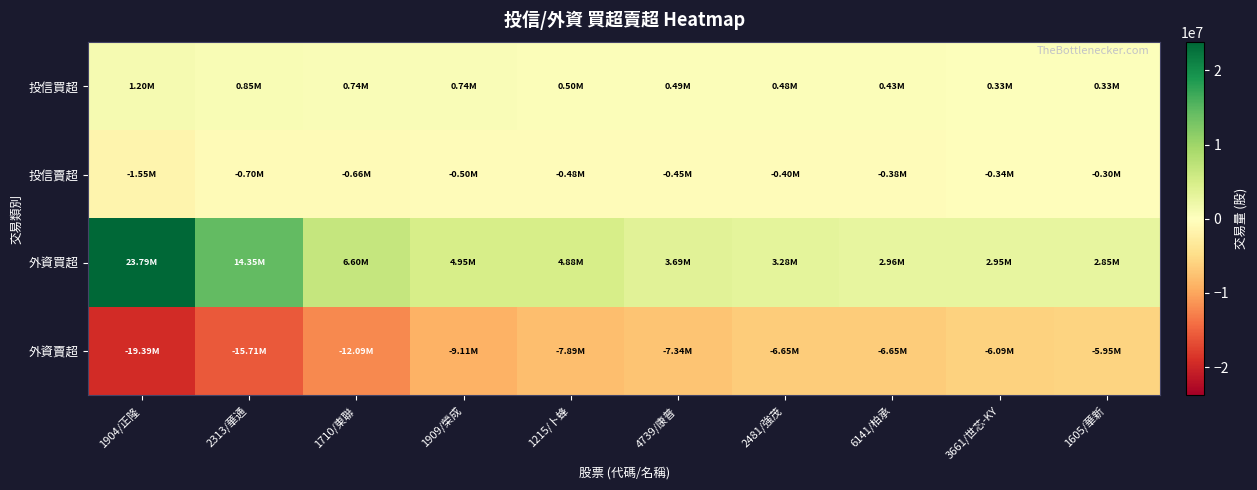

How many series are shown in this chart?

4